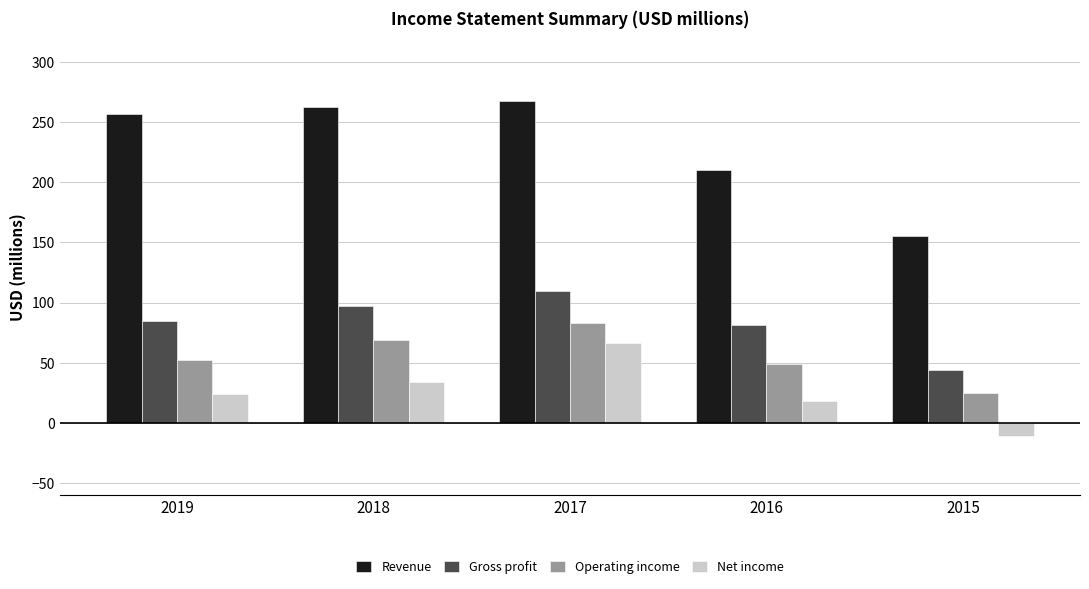

How many bars are there in each group?

4